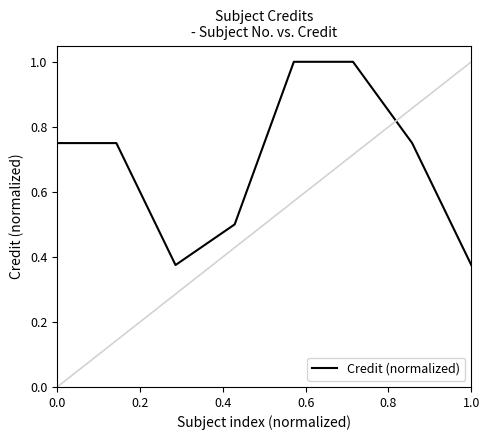

How many interior local valleys (lower than both neighbors) does the data have?

1